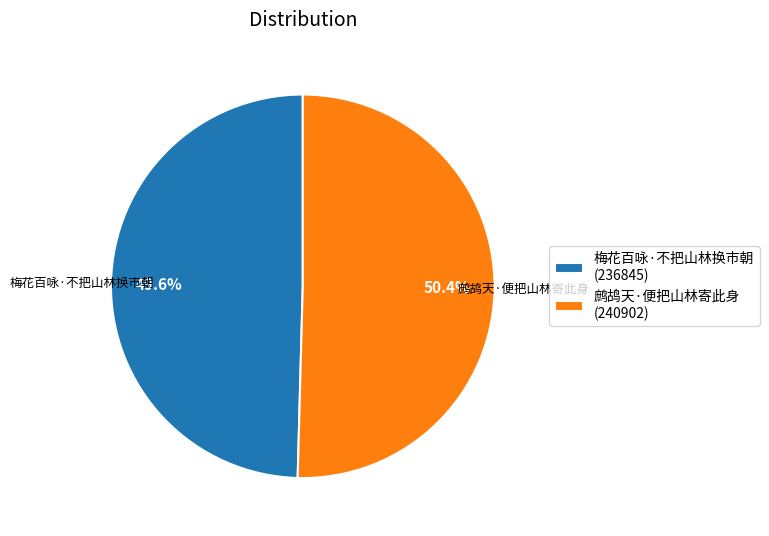

Is 鹧鸪天·便把山林寄此身 the majority of the pie?

Yes